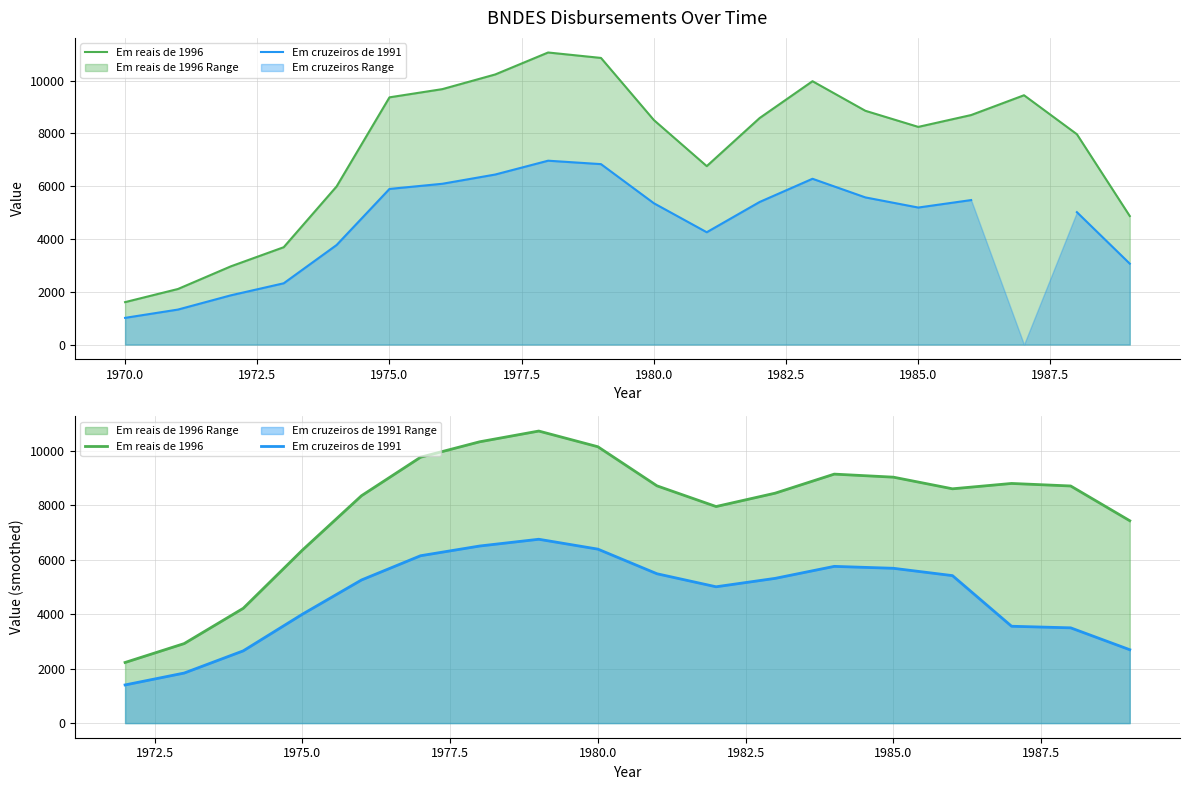

The Em cruzeiros de 1991 series shows 4490.6 at 1982.5. True or false?

False